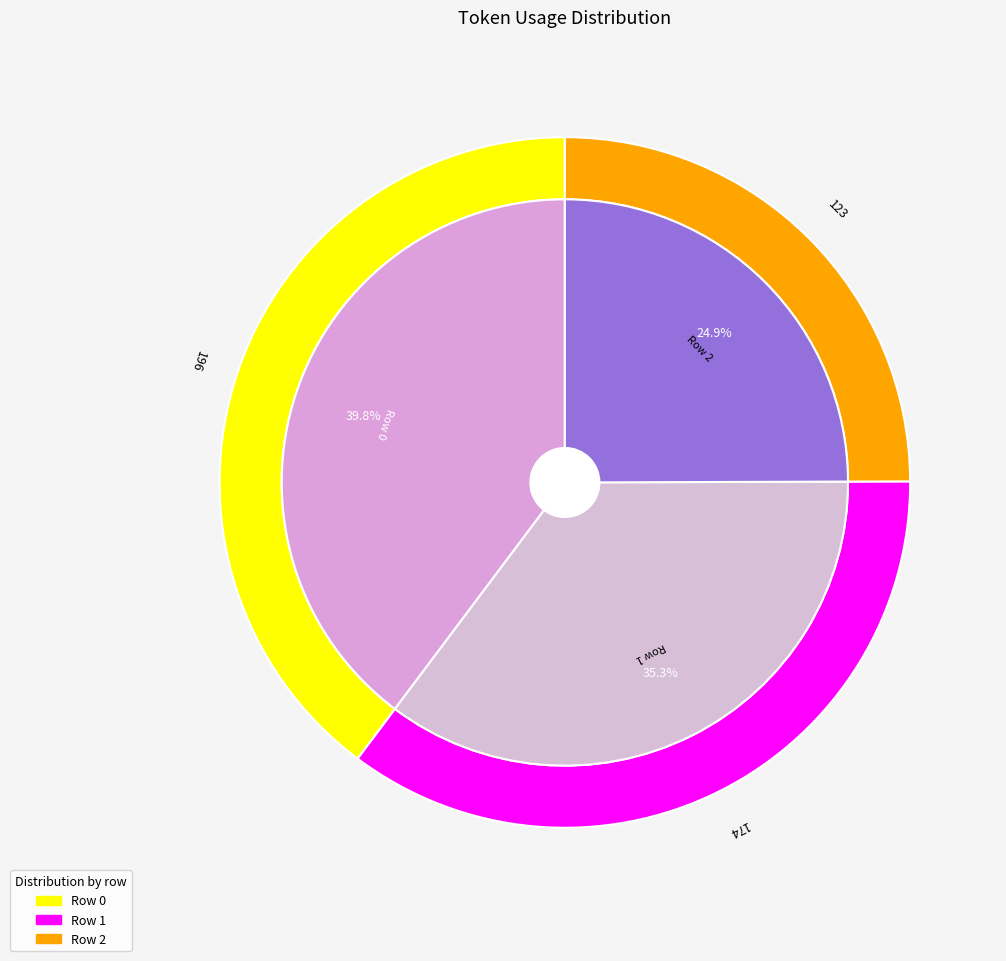

To the nearest percent, what is the average slice percentage?

33%